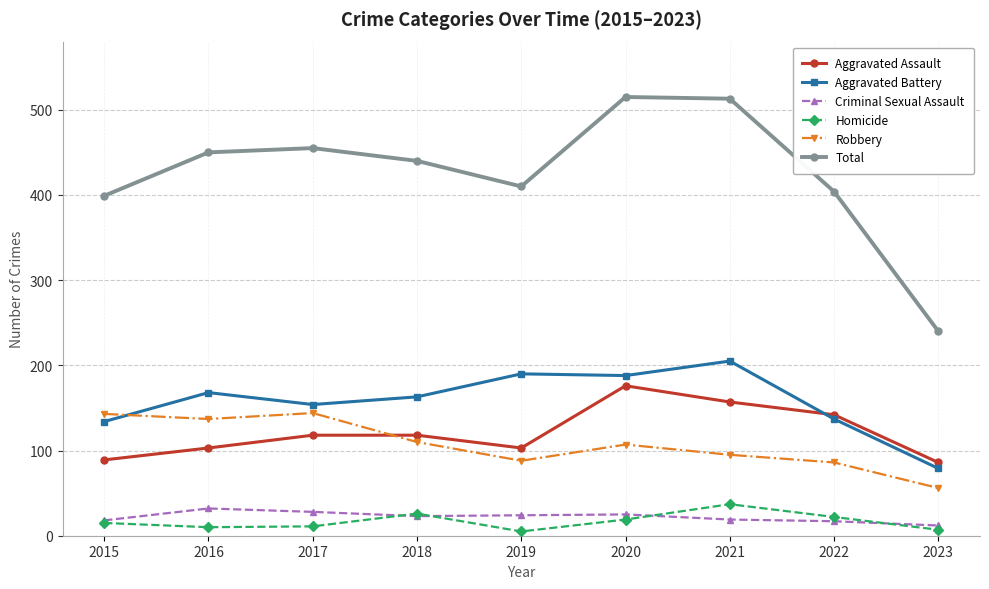

True or false: Robbery has more than 0 interior local peaks.

True